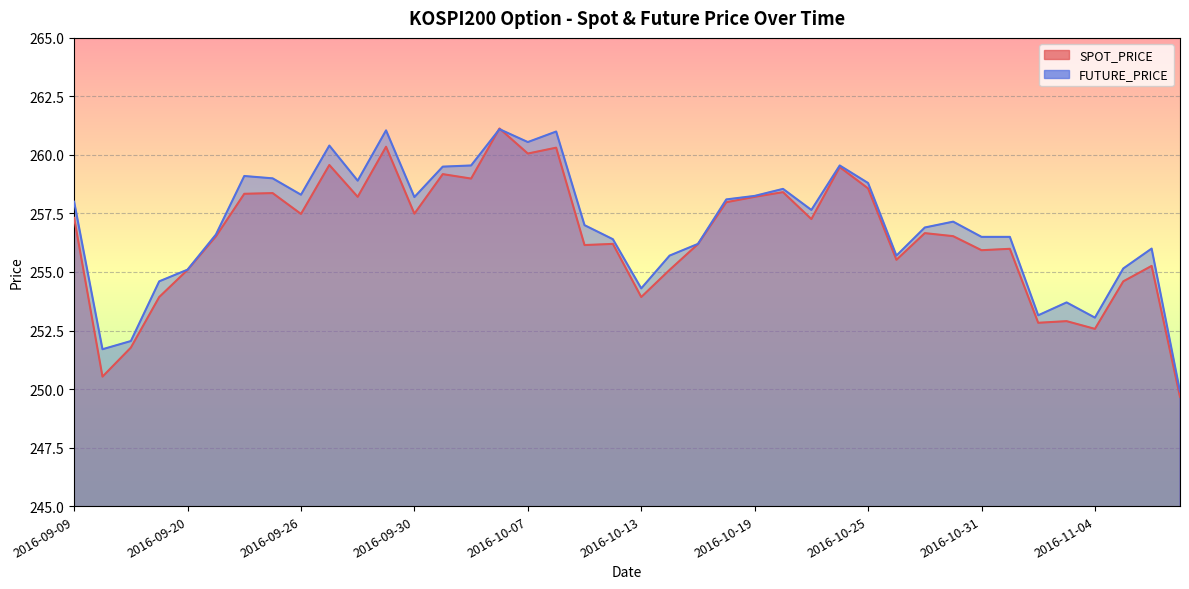

What is the label of the 37th point from the left?

2016-11-04